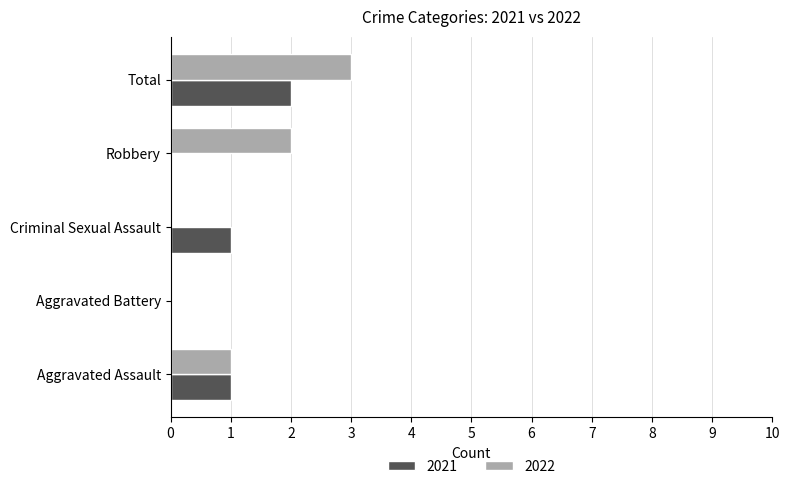

What is the sum of all 2021 values?

4